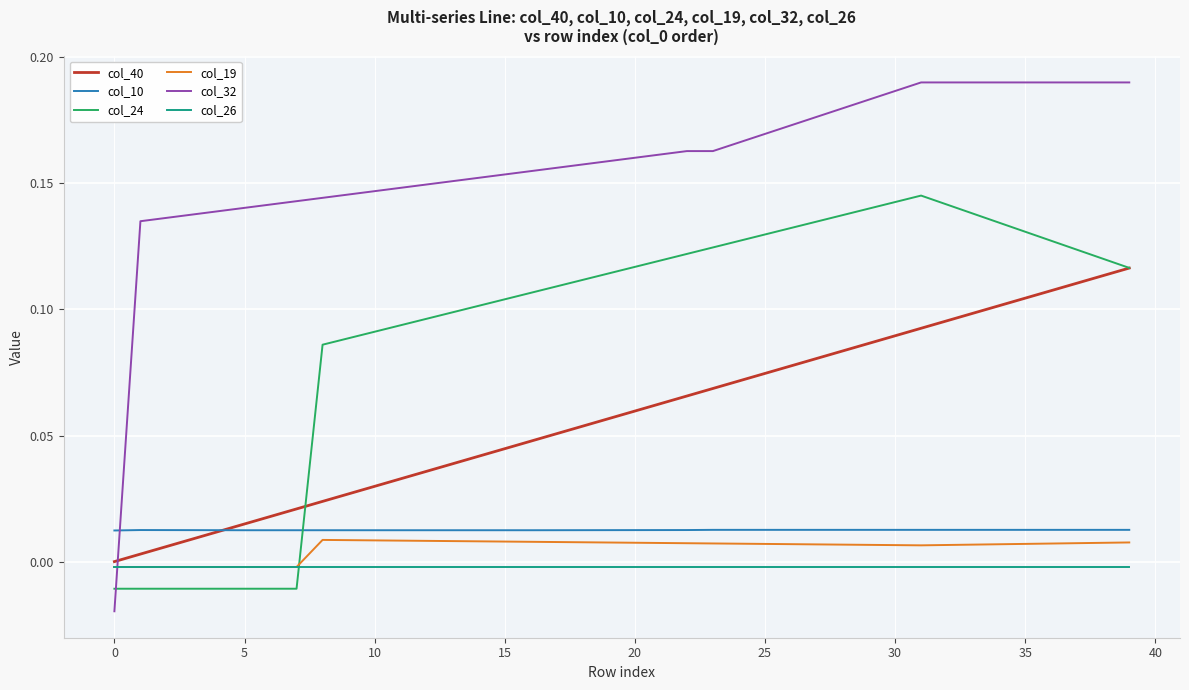

Which series has the largest total across all categories?

col_32